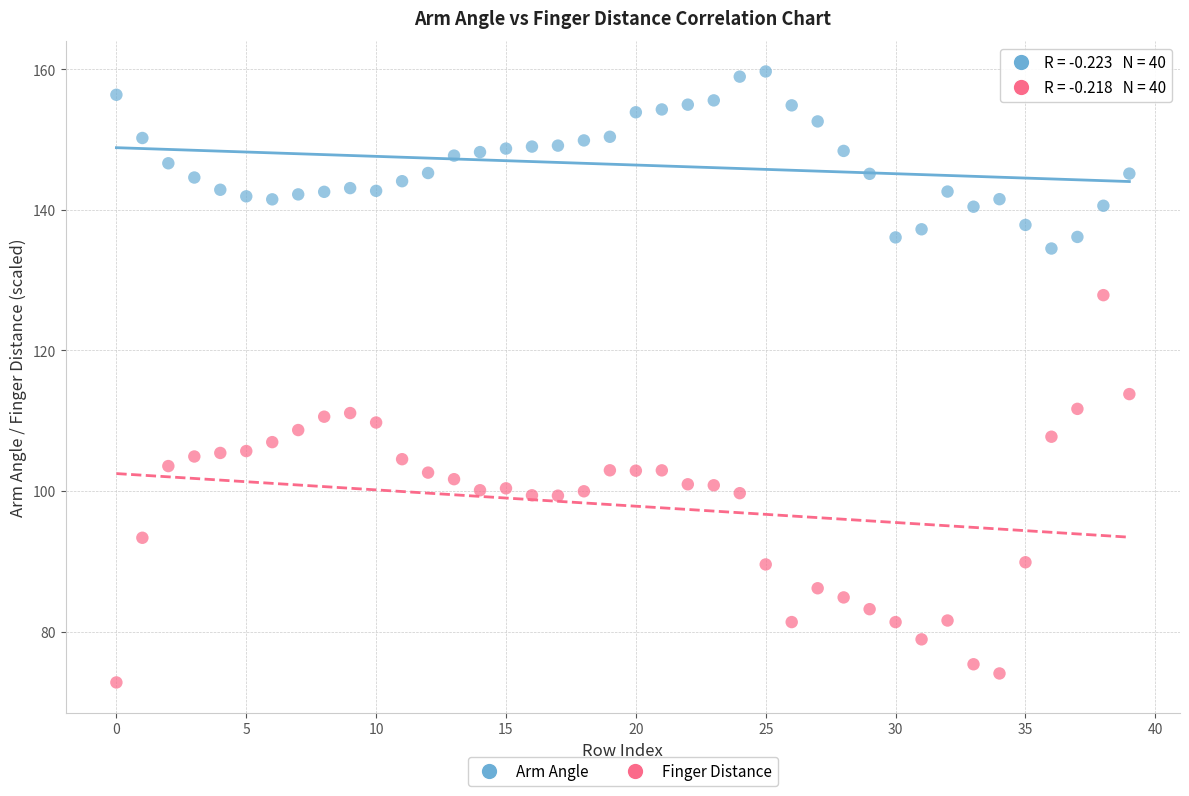

Across all series, what Y value is closest to 116?

113.8